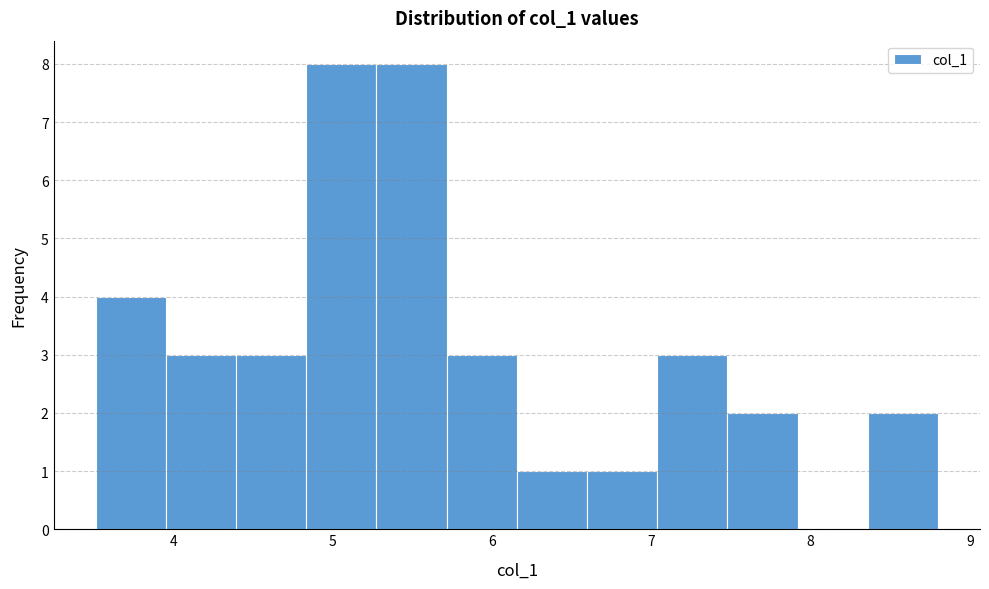

Reading left to right, transcribe this chart: for each bar, give the range it covers on the x-axis and its height. Neither the bar edges nor the heights are printed on the chart, so give them approximately, as read against the axes.

3.5 to 4.0: 4
4.0 to 4.4: 3
4.4 to 4.8: 3
4.8 to 5.3: 8
5.3 to 5.7: 8
5.7 to 6.2: 3
6.2 to 6.6: 1
6.6 to 7.0: 1
7.0 to 7.5: 3
7.5 to 7.9: 2
7.9 to 8.4: 0
8.4 to 8.8: 2